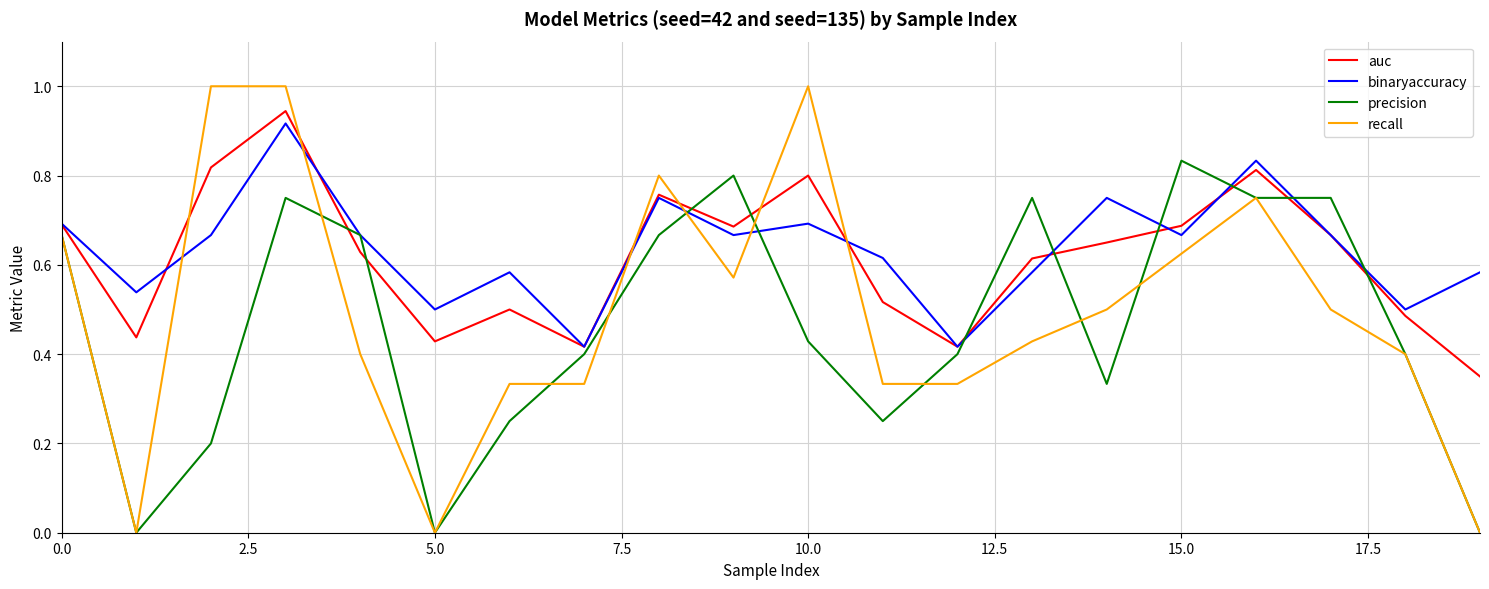

Does the chart display data point markers on the line(s)?

No